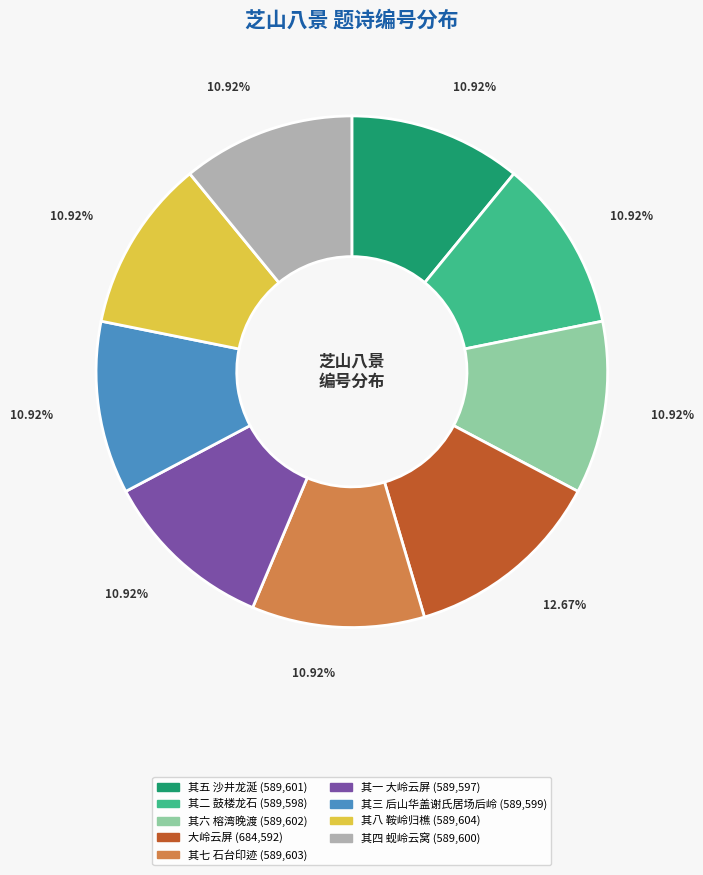

Which category has the biggest portion of the pie?

大岭云屏